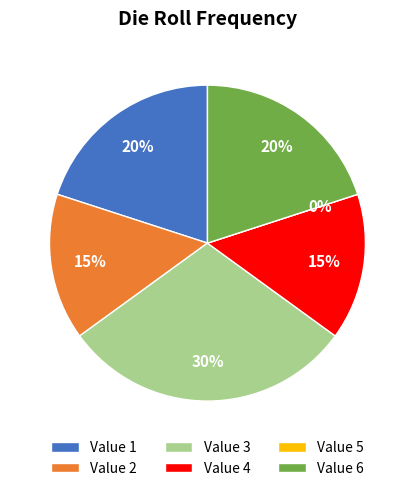

To the nearest percent, what portion does 2 represent?

15%